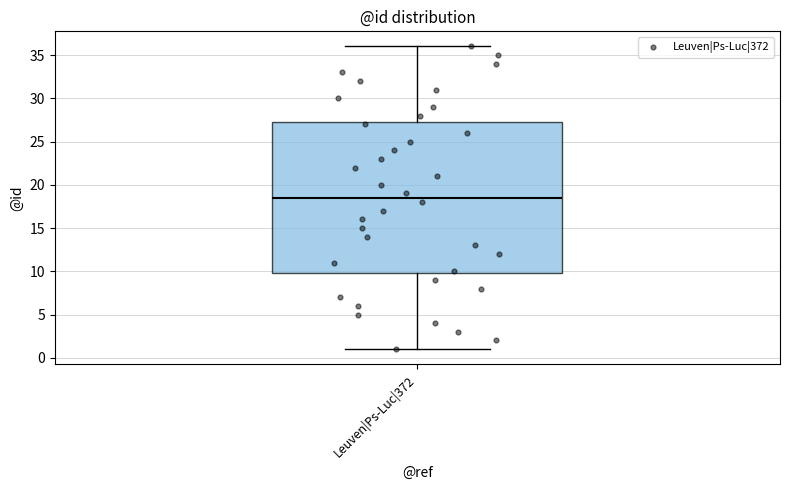

Where is the upper edge of the box for Leuven|Ps-Luc|372 on the y-axis? The values are not printed on the chart, so give them approximately, as read against the axis.

27.5